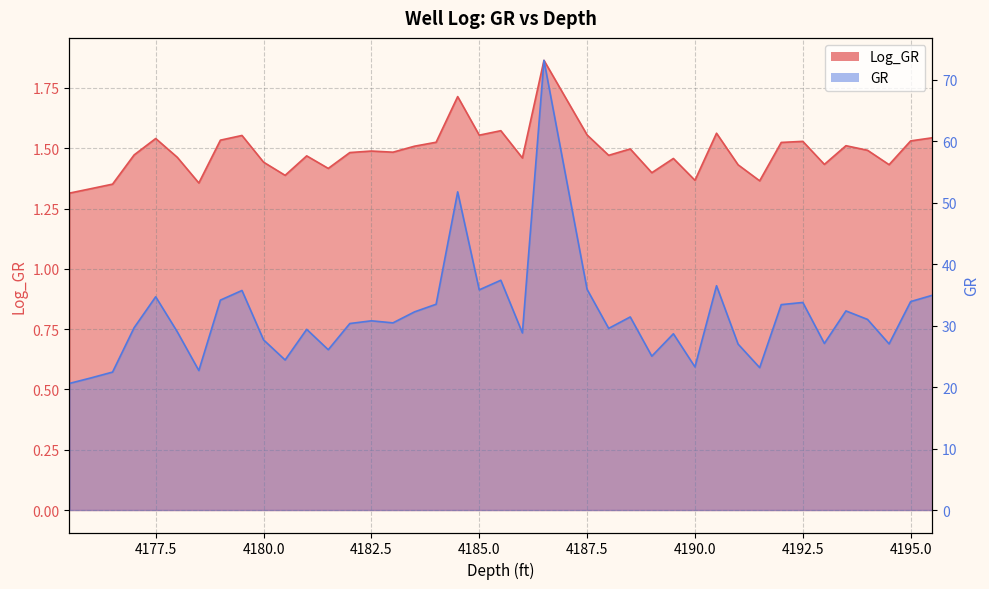

Reading left to right, transcribe all the data shown in this chart.

Log_GR: 4175.5=1.3	4176.0=1.3	4176.5=1.4	4177.0=1.5	4177.5=1.5	4178.0=1.5	4178.5=1.4	4179.0=1.5	4179.5=1.6	4180.0=1.4	4180.5=1.4	4181.0=1.5	4181.5=1.4	4182.0=1.5	4182.5=1.5	4183.0=1.5	4183.5=1.5	4184.0=1.5	4184.5=1.7	4185.0=1.6	4185.5=1.6	4186.0=1.5	4186.5=1.9	4187.5=1.6	4188.0=1.5	4188.5=1.5	4189.0=1.4	4189.5=1.5	4190.0=1.4	4190.5=1.6	4191.0=1.4	4191.5=1.4	4192.0=1.5	4192.5=1.5	4193.0=1.4	4193.5=1.5	4194.0=1.5	4194.5=1.4	4195.0=1.5	4195.5=1.5
GR: 4175.5=20.6	4176.0=21.5	4176.5=22.4	4177.0=29.7	4177.5=34.7	4178.0=29.0	4178.5=22.7	4179.0=34.2	4179.5=35.7	4180.0=27.7	4180.5=24.4	4181.0=29.4	4181.5=26.1	4182.0=30.4	4182.5=30.8	4183.0=30.5	4183.5=32.2	4184.0=33.5	4184.5=51.8	4185.0=35.8	4185.5=37.4	4186.0=28.8	4186.5=73.2	4187.5=35.9	4188.0=29.6	4188.5=31.4	4189.0=25.0	4189.5=28.7	4190.0=23.3	4190.5=36.5	4191.0=27.0	4191.5=23.2	4192.0=33.4	4192.5=33.8	4193.0=27.1	4193.5=32.4	4194.0=31.0	4194.5=27.0	4195.0=33.9	4195.5=34.9